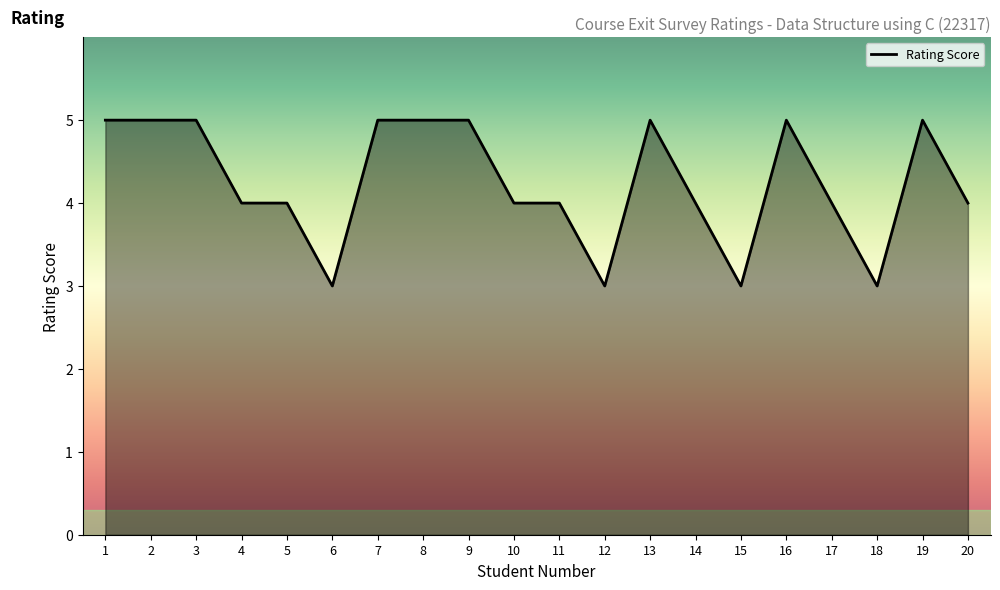

Is it true that the value at 4 is 4?

True